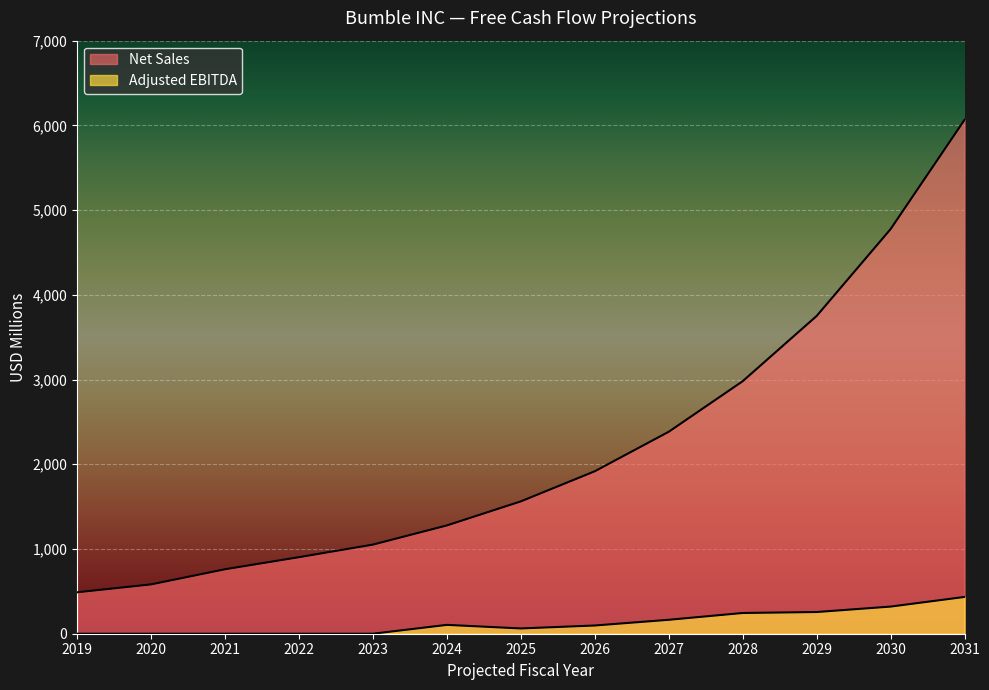

Between 2020 and 2023, which series saw the biggest shift?

Net Sales